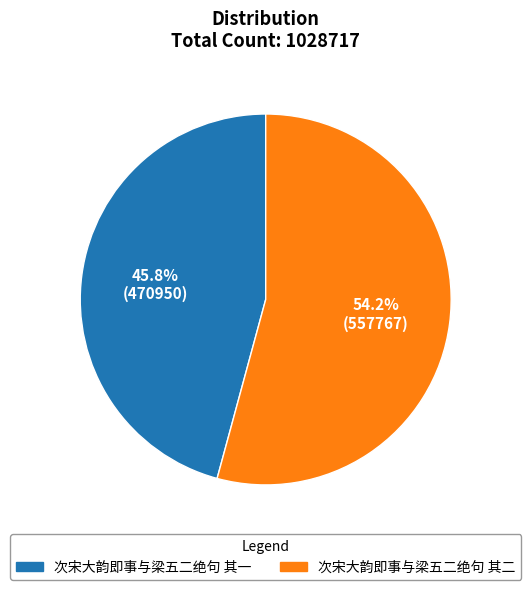

Which has a higher value, 次宋大韵即事与梁五二绝句 其一 or 次宋大韵即事与梁五二绝句 其二?

次宋大韵即事与梁五二绝句 其二